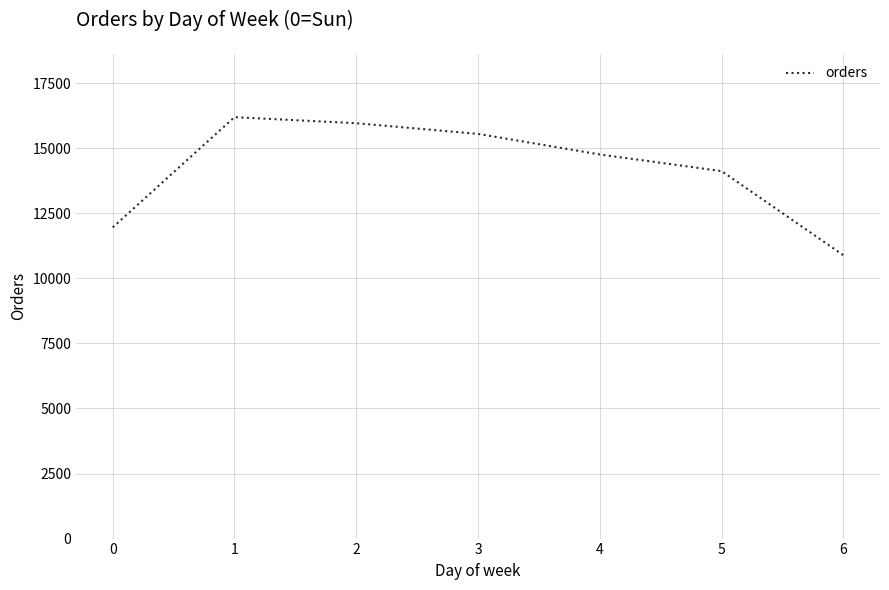

True or false: the data has more than 1 interior local peaks.

False